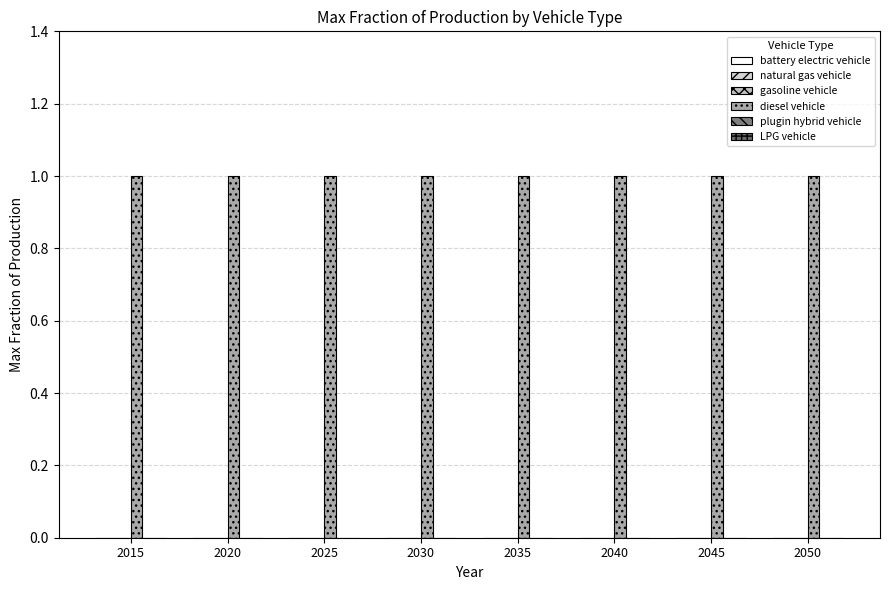

What are all the series names shown in the legend?

battery electric vehicle, natural gas vehicle, gasoline vehicle, diesel vehicle, plugin hybrid vehicle, LPG vehicle